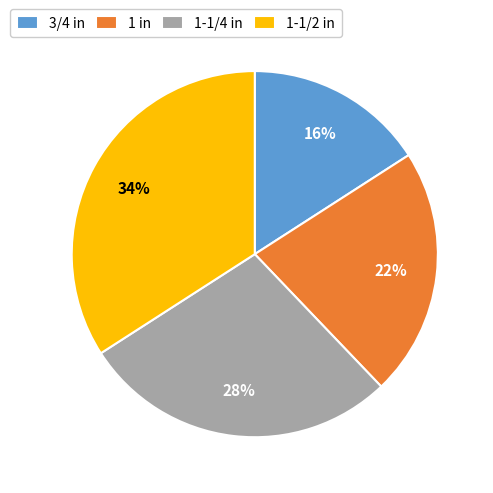

What percentage is the 1-1/4 in slice, to the nearest percent?

28%